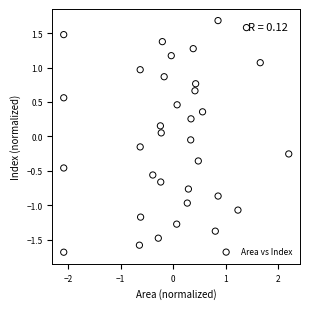

What is the range of Y values (max minus min)?

3.4